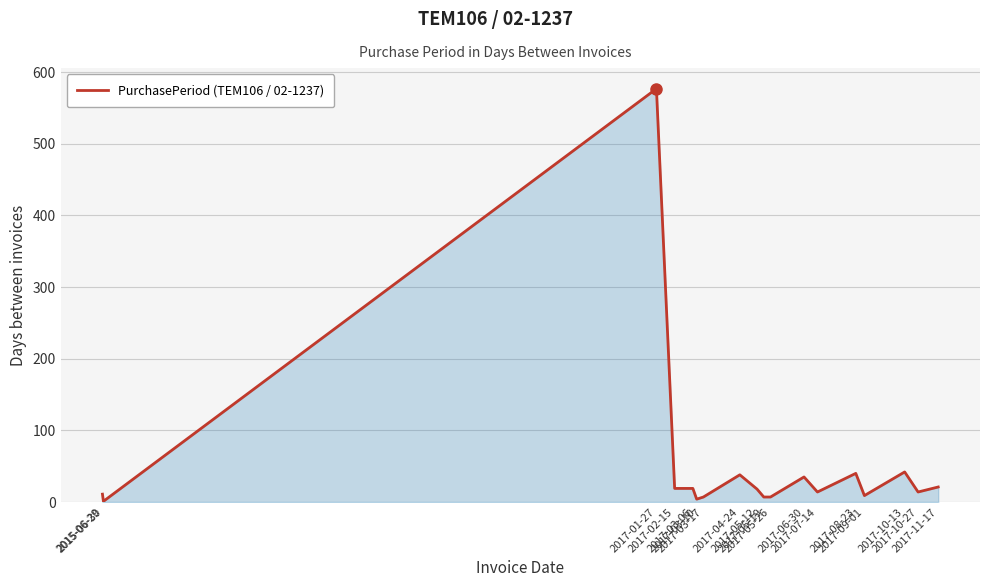

What is the difference between the second highest and second lowest values?

38